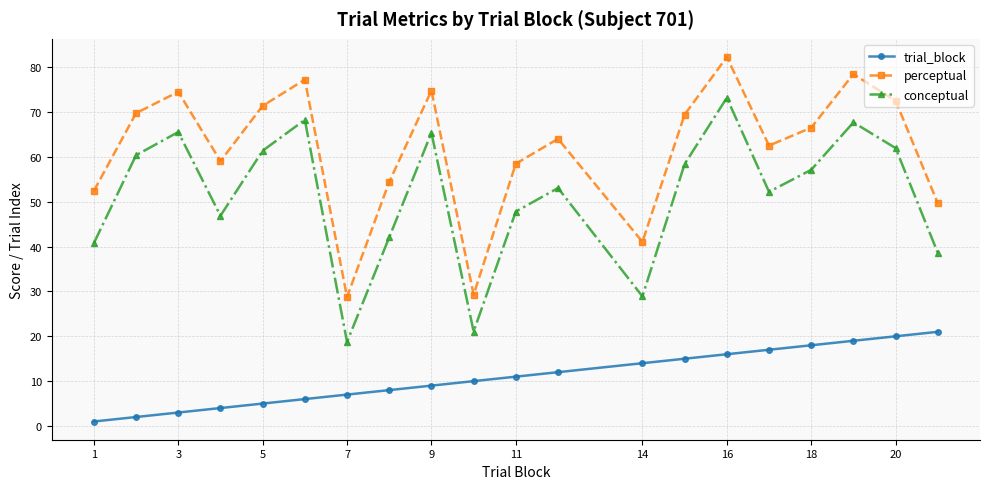

True or false: trial_block and conceptual intersect in this chart.

False